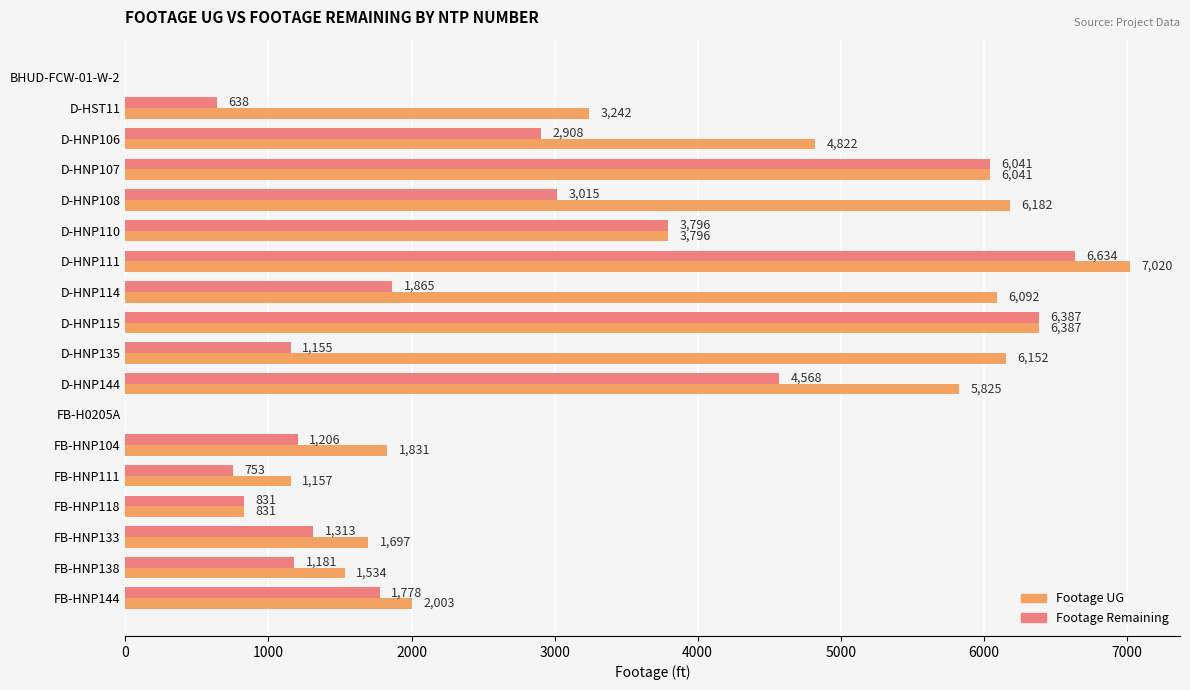

How many distinct data groups are displayed?

2